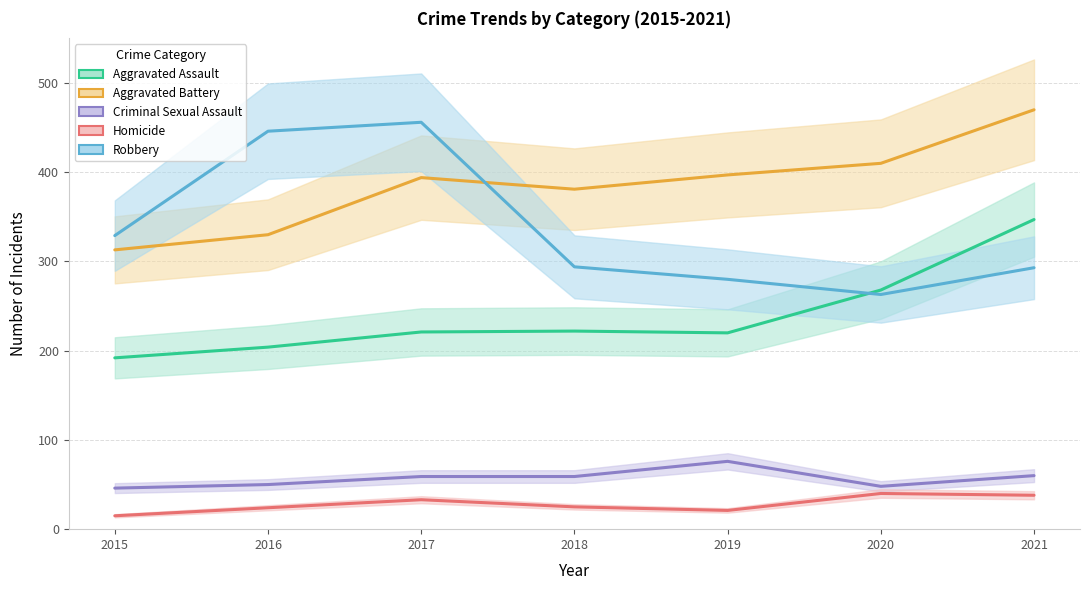

Where is the first local maximum for Robbery?

2017